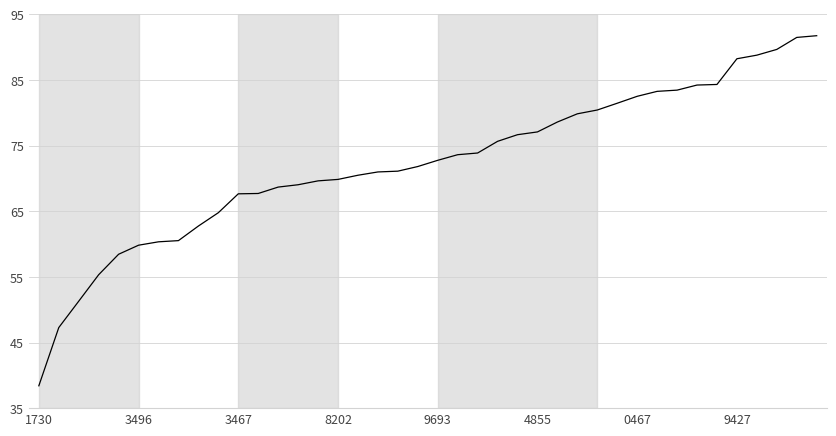

How many lines are shown in the chart?

1